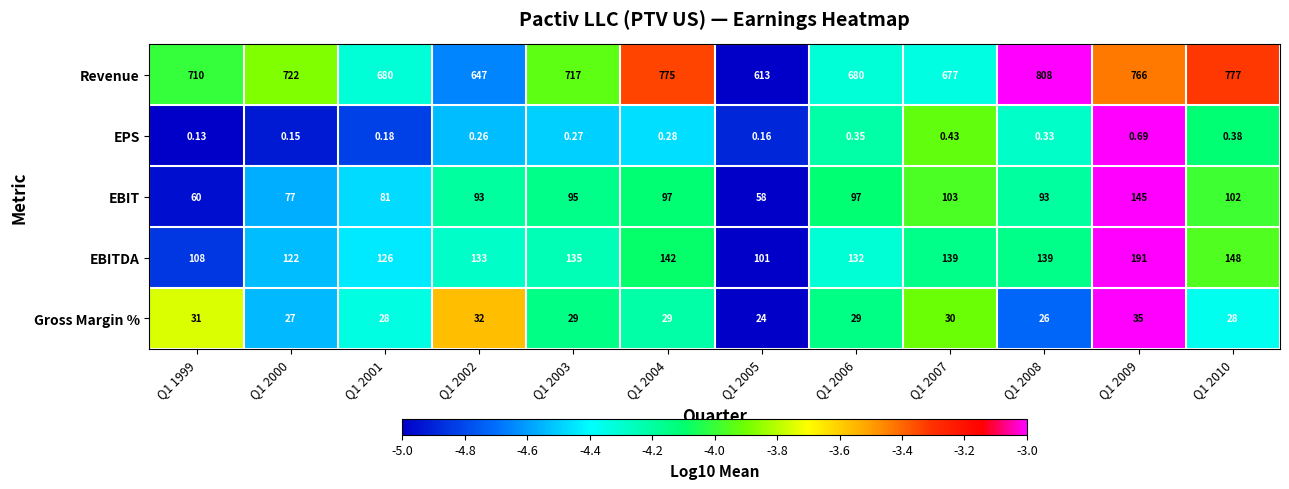

Rank the series at Q1 2006 from highest to lowest value.

Revenue, EBITDA, EBIT, Gross Margin %, EPS